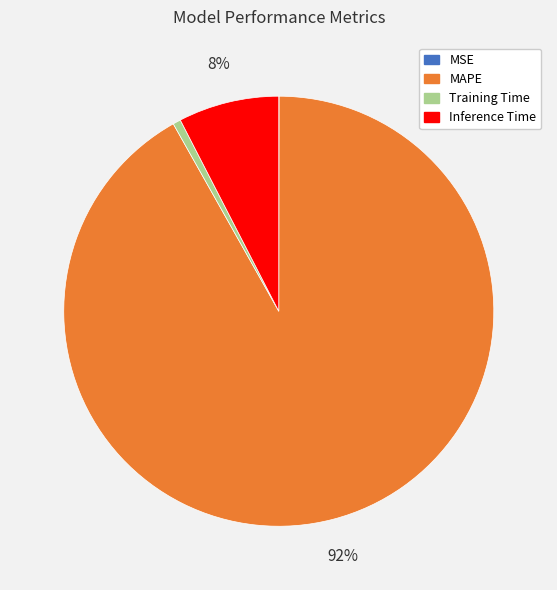

Is there any slice that represents more than half of the pie?

Yes